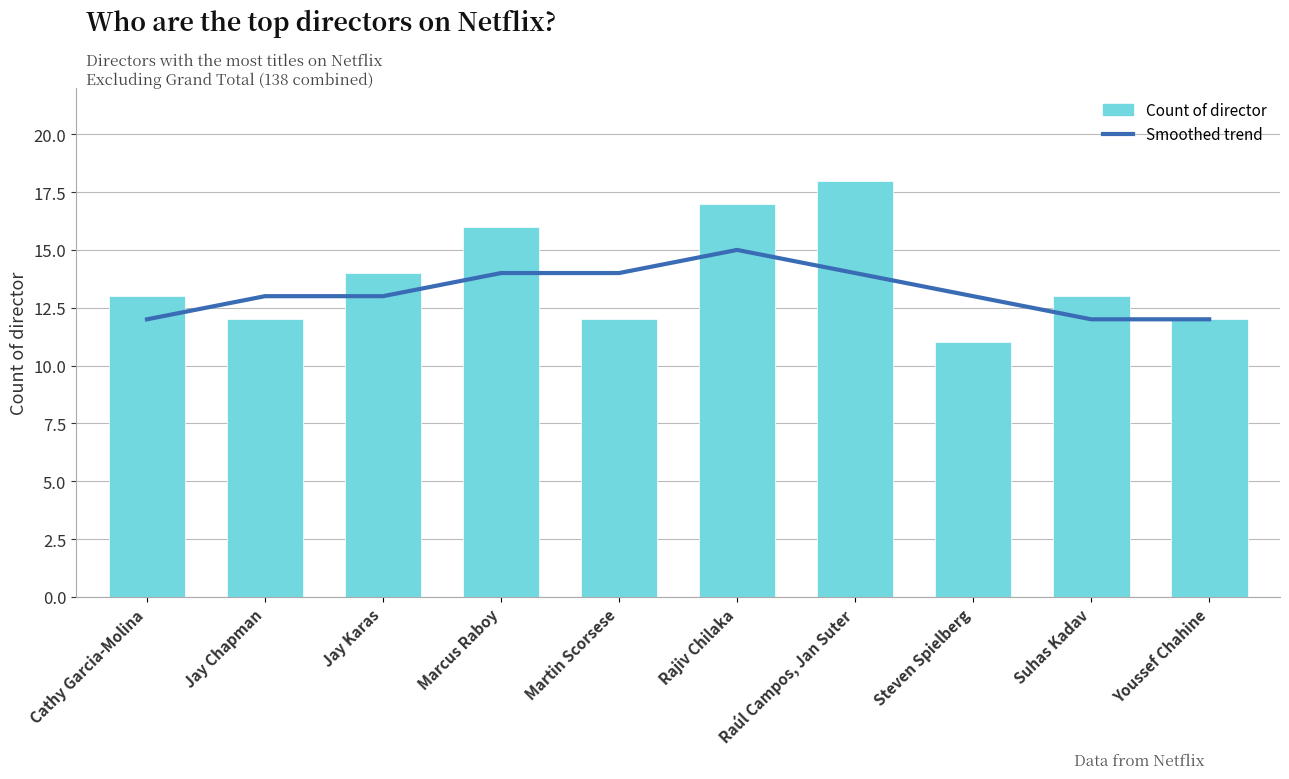

Reading left to right, list all the values displayed in this chart.

Smoothed trend: Cathy Garcia-Molina=12	Jay Chapman=13	Jay Karas=13	Marcus Raboy=14	Martin Scorsese=14	Rajiv Chilaka=15	Raúl Campos, Jan Suter=14	Steven Spielberg=13	Suhas Kadav=12	Youssef Chahine=12
Count of director: Cathy Garcia-Molina=13	Jay Chapman=12	Jay Karas=14	Marcus Raboy=16	Martin Scorsese=12	Rajiv Chilaka=17	Raúl Campos, Jan Suter=18	Steven Spielberg=11	Suhas Kadav=13	Youssef Chahine=12